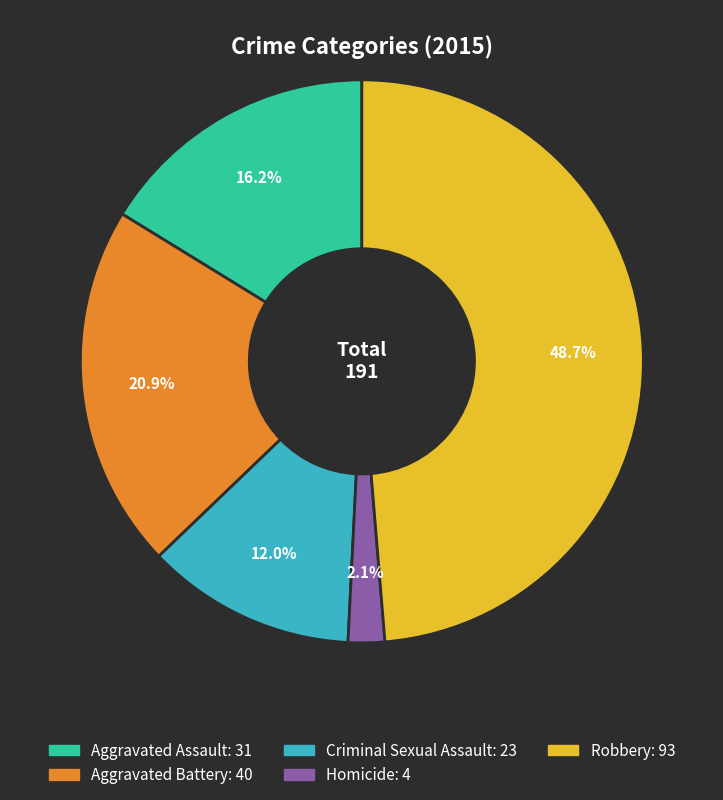

Is Criminal Sexual Assault the majority of the pie?

No